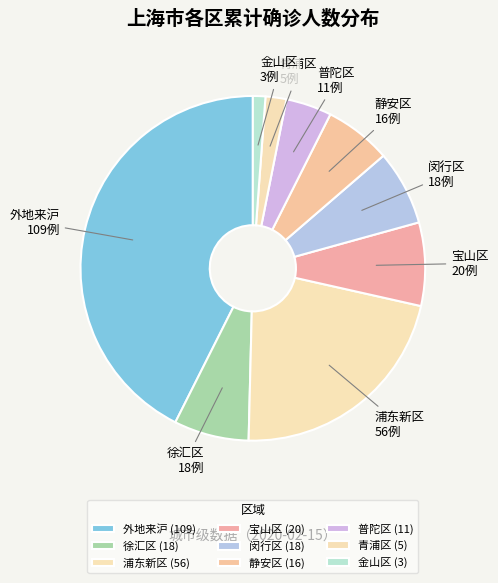

Is there a majority slice in this chart?

No